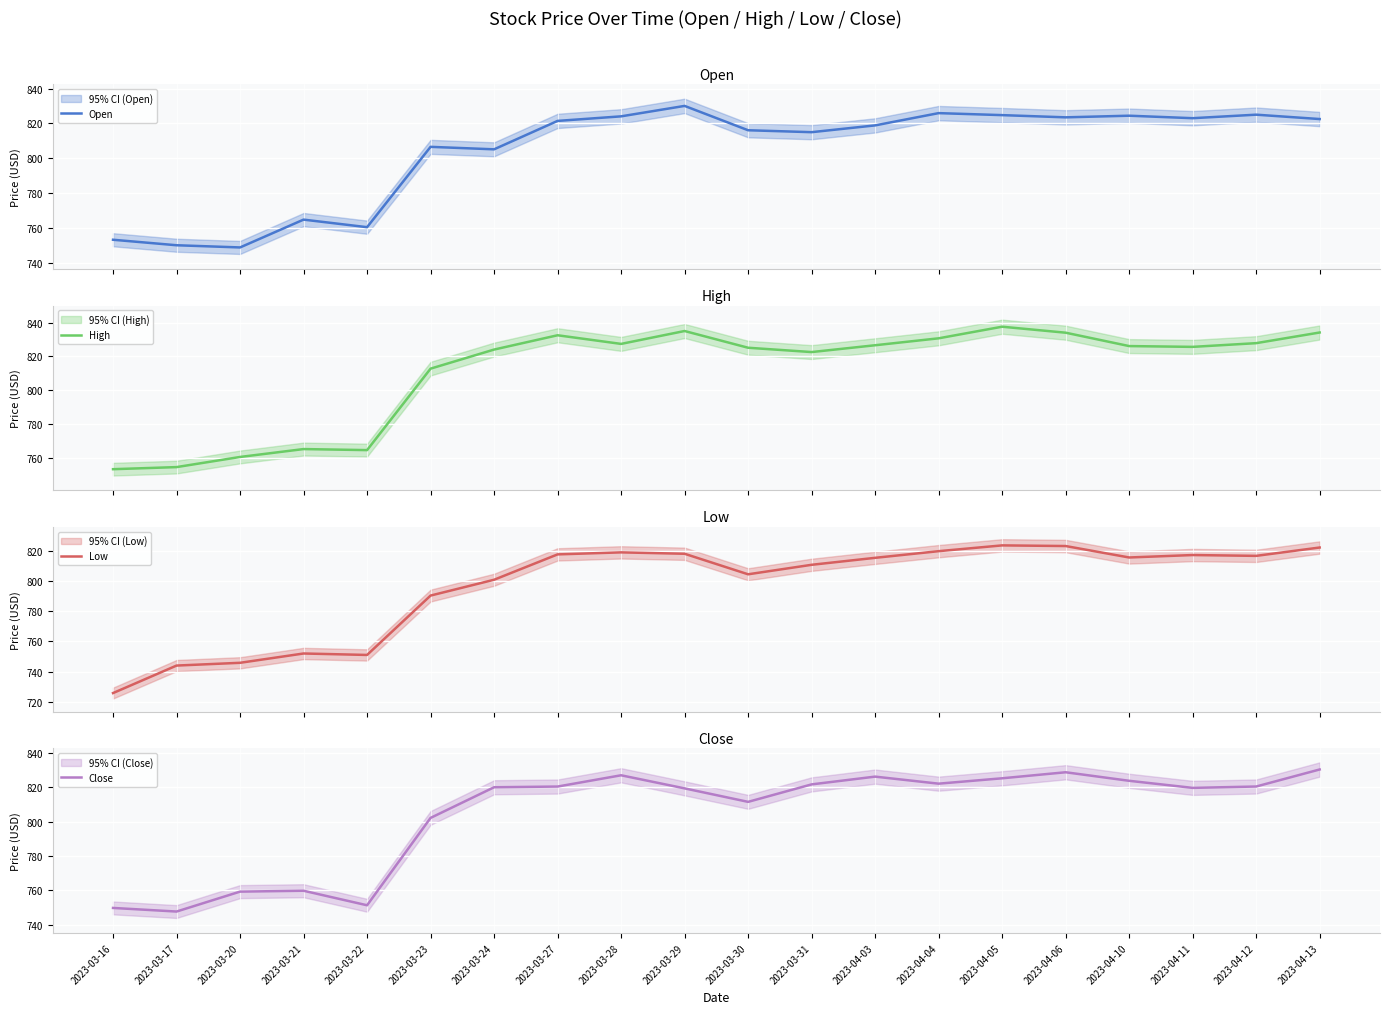

How many data points in Close are less than 820?

9